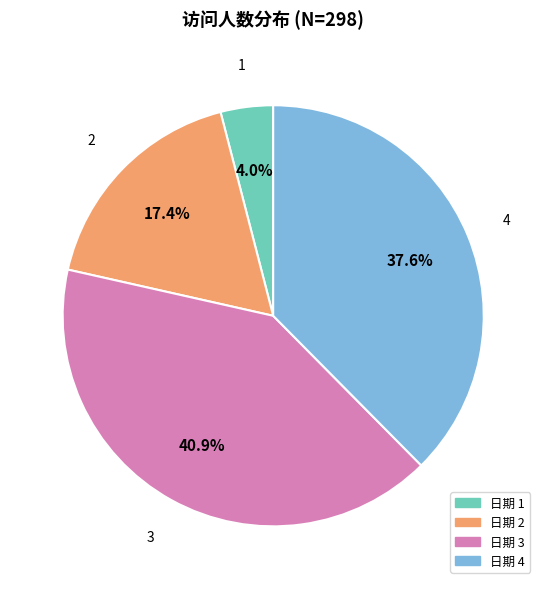

How many segments does this pie chart have?

4